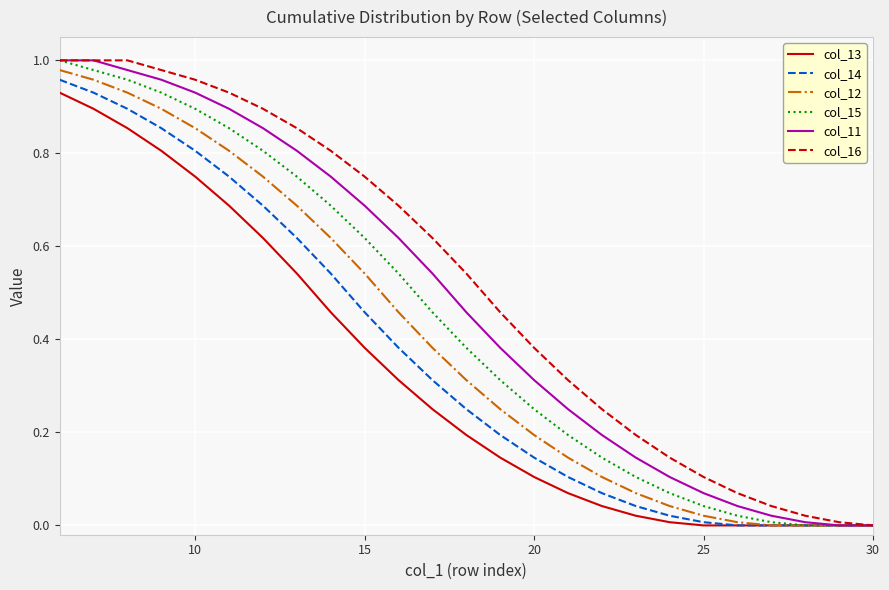

Rank the series by their average value, from highest to lowest.

col_16, col_11, col_15, col_12, col_14, col_13